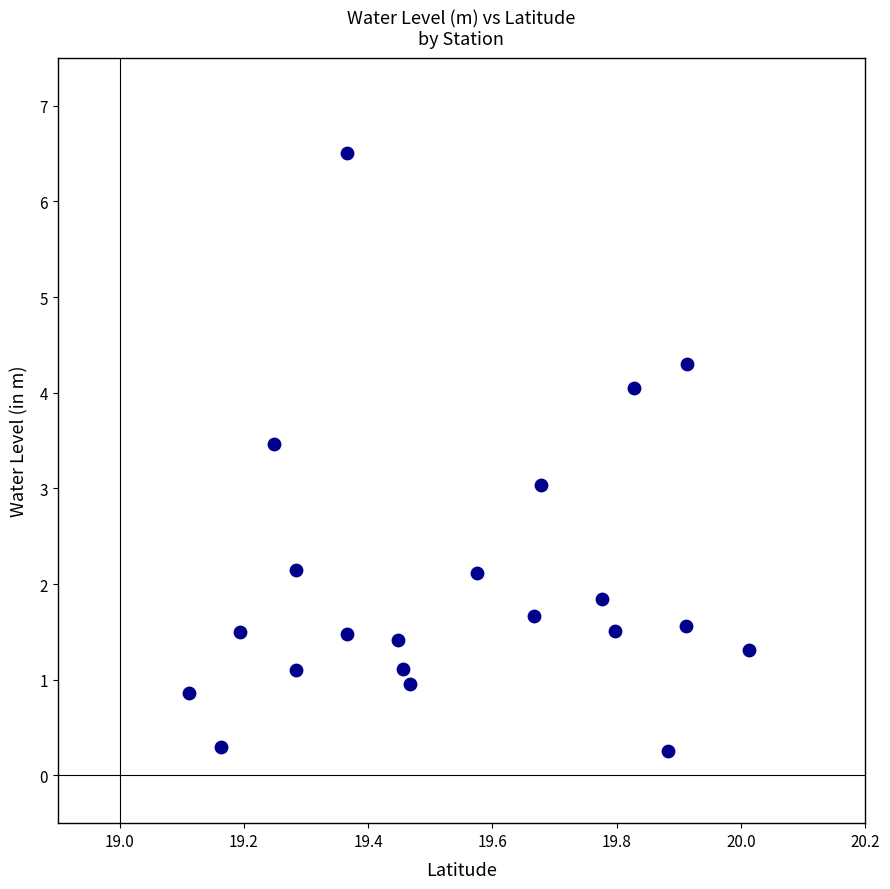

What is the range of X values (max minus min)?

0.9